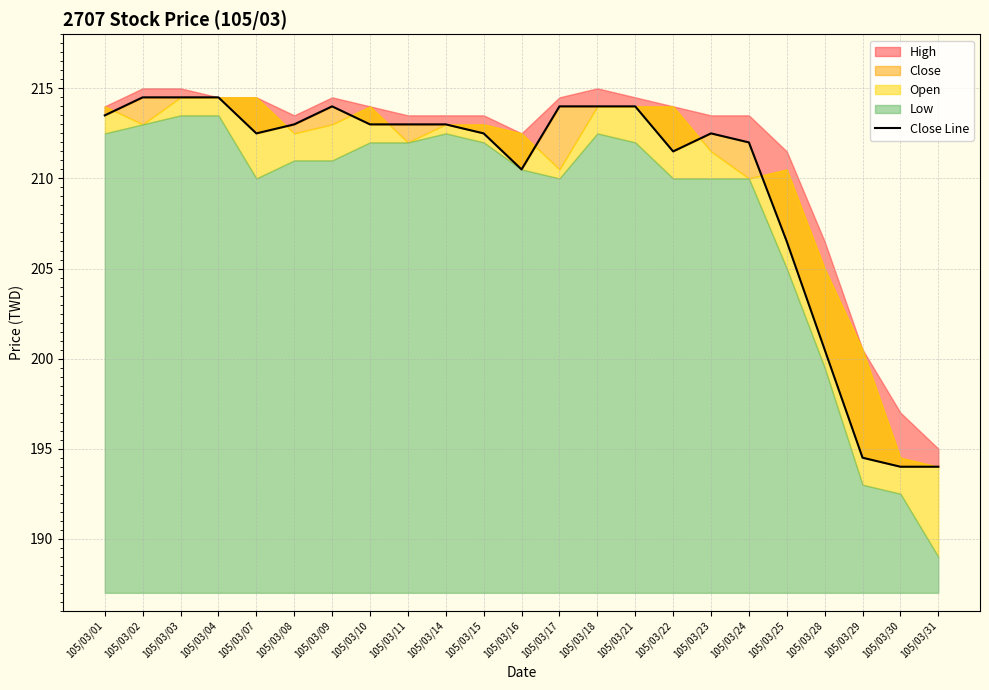

What value does the data have at 105/03/18?

214.0